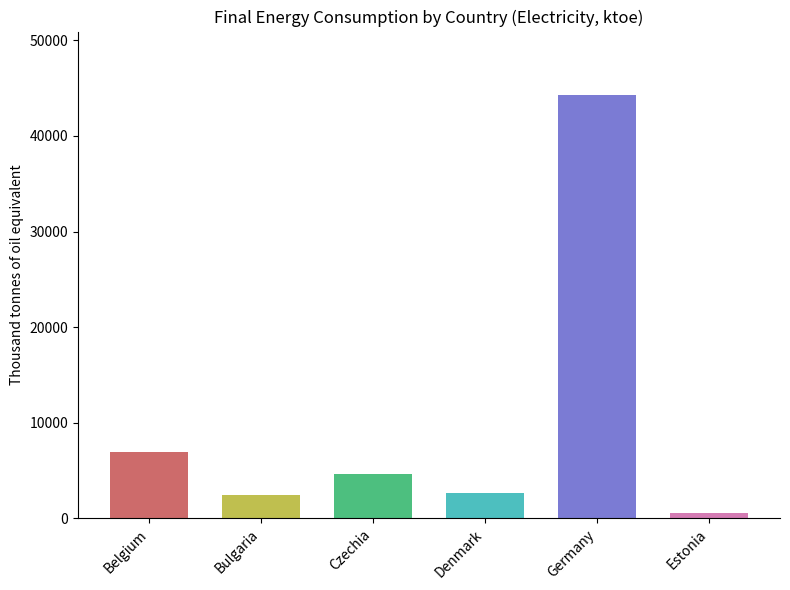

How many categories are shown in the chart?

6